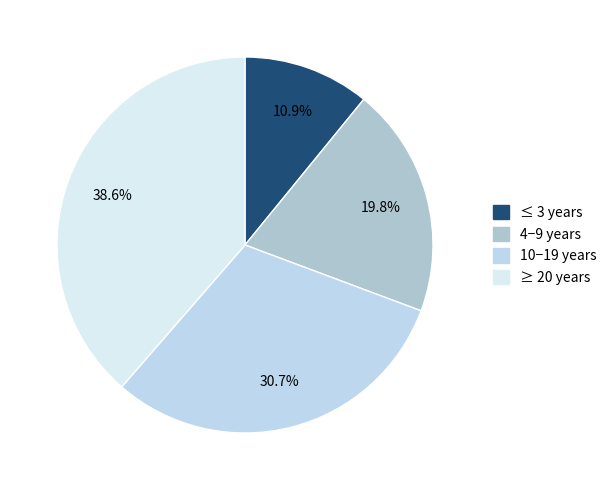

How much of the chart is everything except 10−19 years?

69.3%